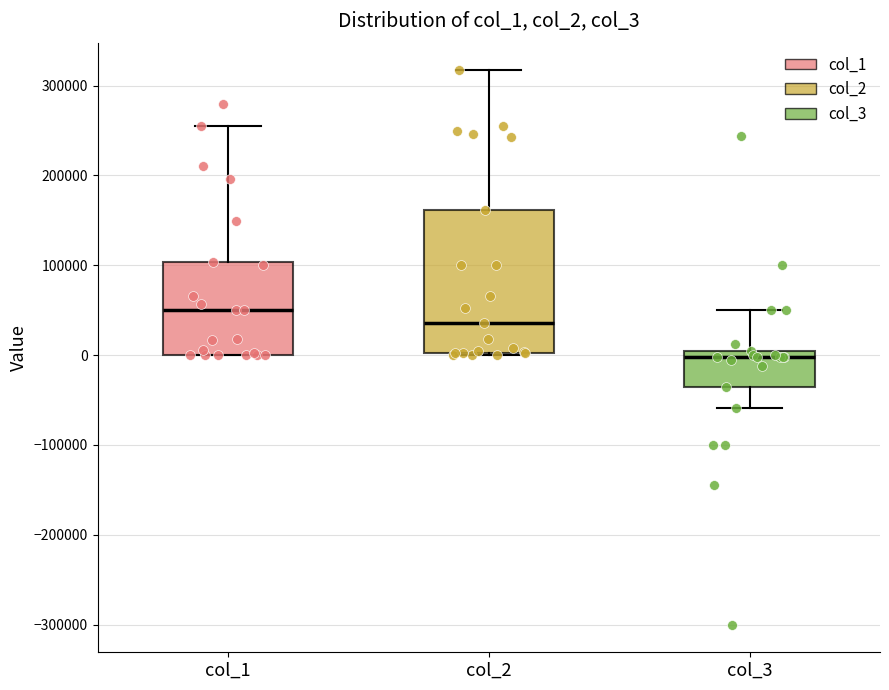

Where does the median line of the box for col_2 sit on the y-axis? The values are not printed on the chart, so give them approximately, as read against the axis.

40000